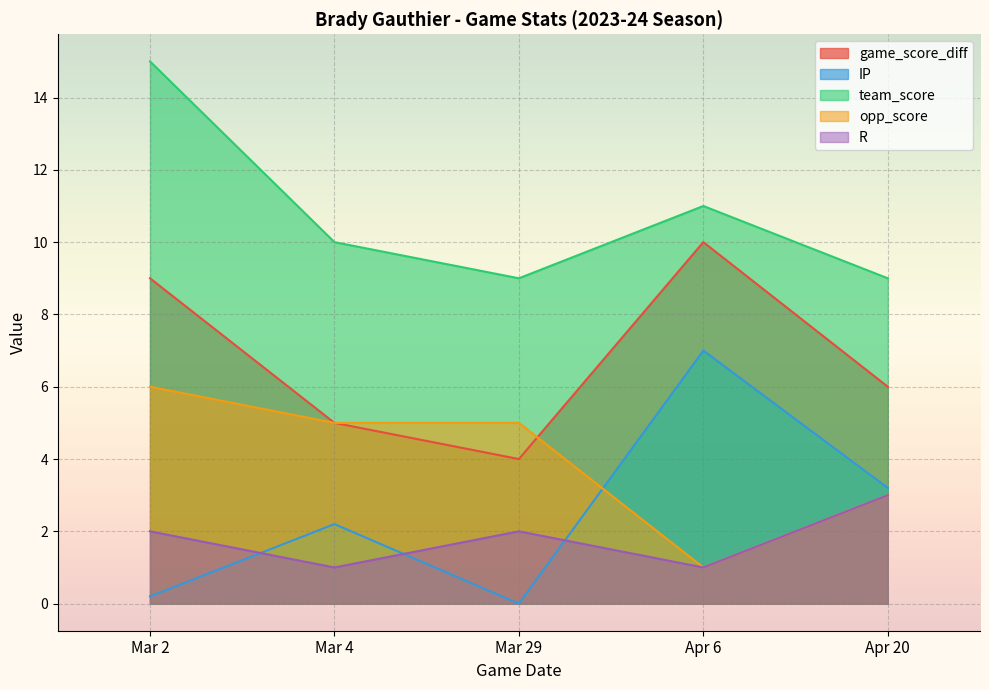

What are all the series names shown in the legend?

game_score_diff, IP, team_score, opp_score, R